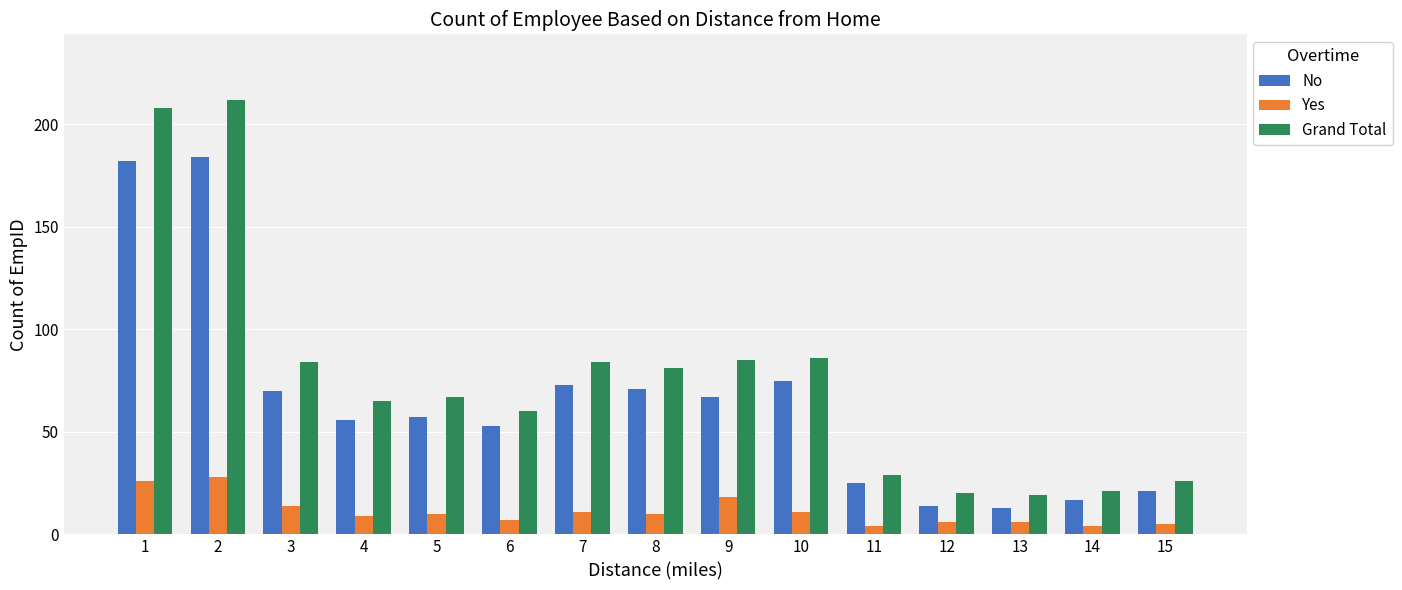

The Grand Total series shows 67 at 5. True or false?

True